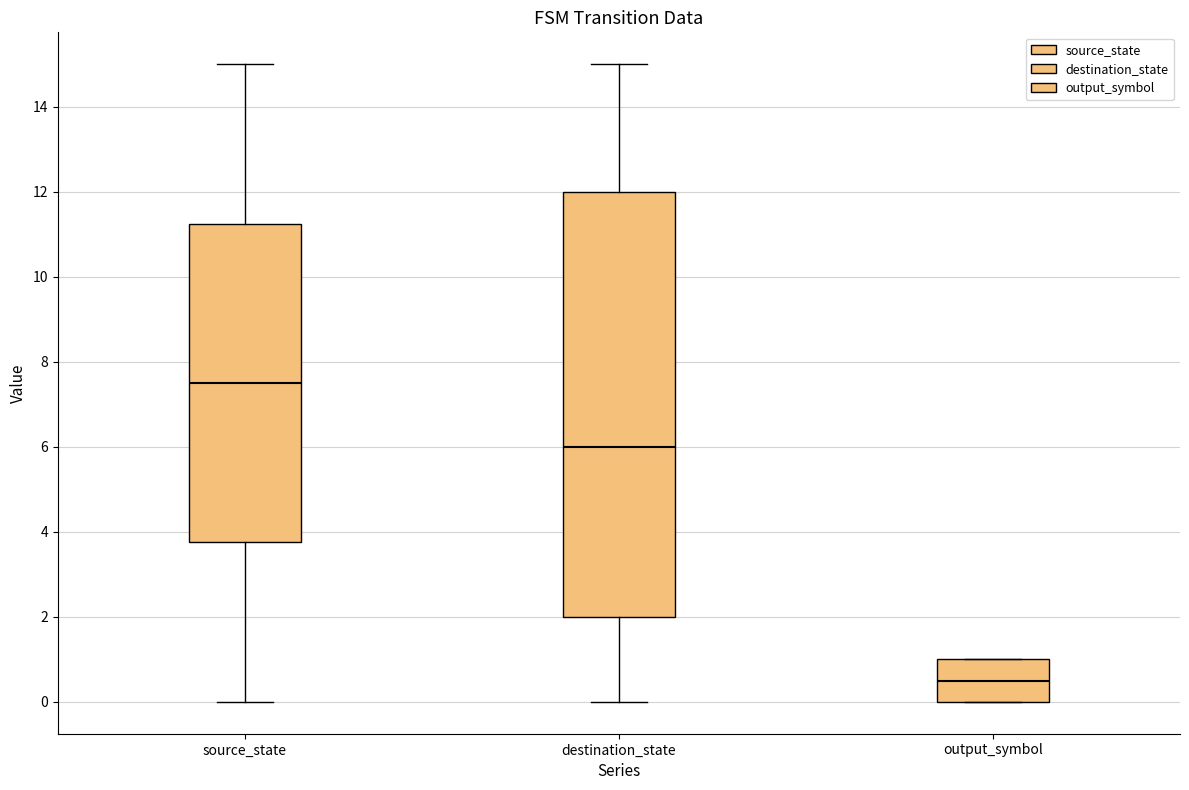

Which box is the tallest, from its lower edge to its upper edge?

destination_state